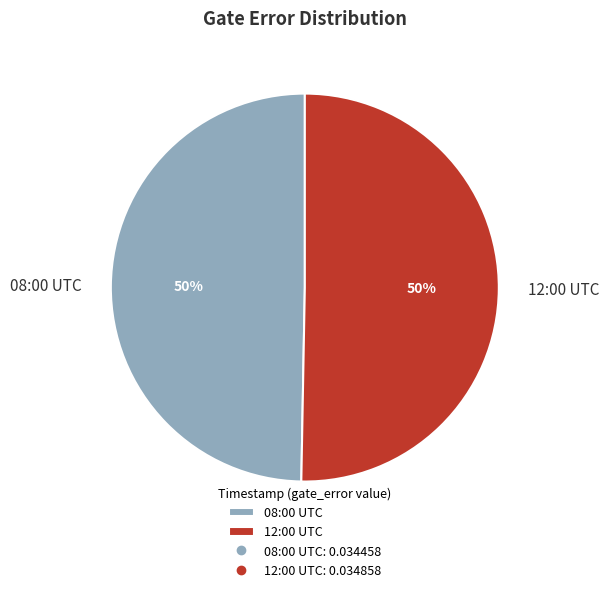

To the nearest percent, what portion does 12:00 UTC represent?

50%